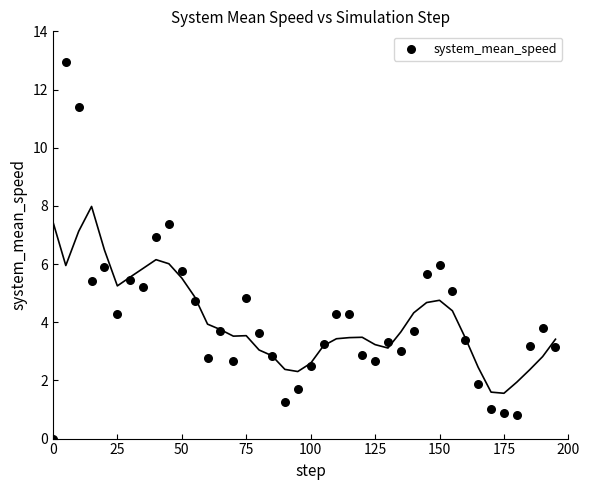

What is the range of X values (max minus min)?

195.0